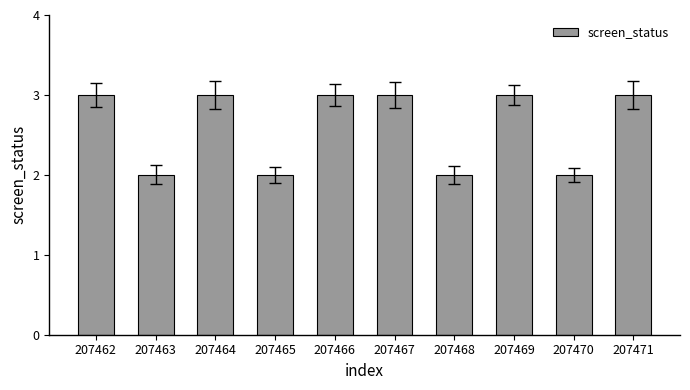

Reading left to right, list all the values displayed in this chart.

207462=3	207463=2	207464=3	207465=2	207466=3	207467=3	207468=2	207469=3	207470=2	207471=3